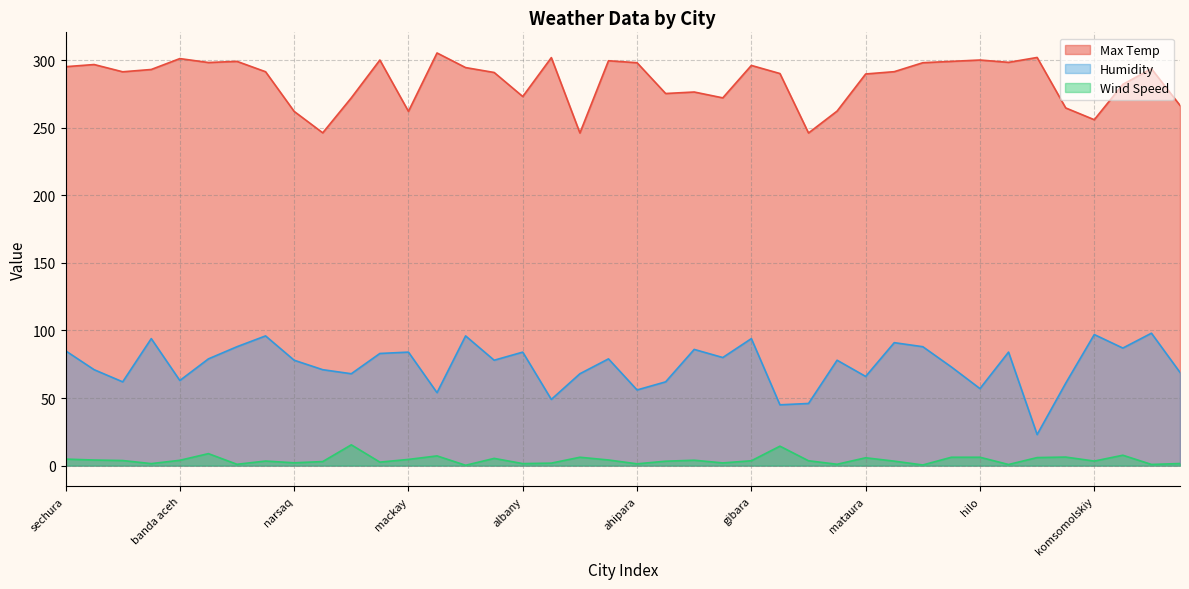

At which category does the chart reach its minimum across all series?

xai-xai